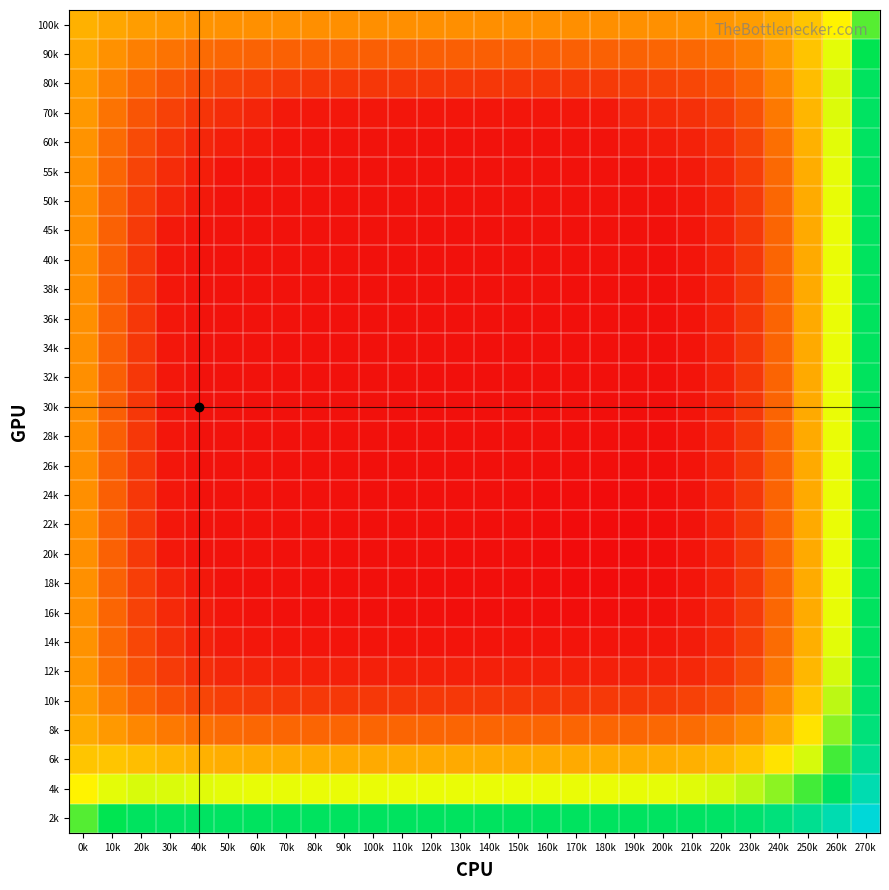

Reading left to right, transcribe all the data shown in this chart.

100k: 0k=577.2	10k=557.2	20k=541.5	30k=530.7	40k=524.0	50k=520.0	60k=517.7	70k=516.2	80k=515.5	90k=515.1	100k=515.0	110k=514.9	120k=514.9	130k=514.9	140k=514.9	150k=514.9	160k=515.0	170k=515.3	180k=515.9	190k=517.0	200k=518.6	210k=521.6	220k=528.0	230k=541.2	240k=566.7	250k=613.3	260k=696.6	270k=853.6
90k: 0k=557.1	10k=519.4	20k=490.0	30k=469.6	40k=456.9	50k=449.3	60k=444.4	70k=440.8	80k=439.0	90k=438.3	100k=438.0	110k=437.9	120k=437.9	130k=437.9	140k=437.9	150k=437.9	160k=438.1	170k=438.7	180k=440.1	190k=443.0	200k=446.5	210k=452.4	220k=464.1	230k=487.9	240k=532.9	250k=611.4	260k=738.5	270k=931.3
80k: 0k=541.5	10k=489.9	20k=449.8	30k=422.0	40k=404.4	50k=393.6	60k=385.7	70k=377.6	80k=374.7	90k=373.7	100k=373.3	110k=373.1	120k=373.0	130k=373.0	140k=373.0	150k=373.1	160k=373.3	170k=374.1	180k=376.7	190k=383.8	200k=389.9	210k=398.1	220k=413.8	230k=444.8	240k=502.4	250k=599.7	260k=748.3	270k=952.5
70k: 0k=530.7	10k=469.5	20k=421.9	30k=388.9	40k=368.0	50k=354.8	60k=343.7	70k=323.3	80k=320.8	90k=320.2	100k=319.9	110k=319.7	120k=319.6	130k=319.5	140k=319.5	150k=319.5	160k=319.6	170k=320.0	180k=322.3	190k=341.7	200k=350.8	210k=360.7	220k=378.7	230k=414.1	240k=479.0	250k=586.5	260k=745.9	270k=956.2
60k: 0k=523.9	10k=456.7	20k=404.3	30k=367.9	40k=345.3	50k=331.5	60k=323.6	70k=315.0	80k=314.3	90k=314.0	100k=313.7	110k=313.5	120k=313.4	130k=313.3	140k=313.3	150k=313.3	160k=313.3	170k=313.5	180k=314.1	190k=321.9	200k=328.5	210k=338.1	220k=357.0	230k=394.7	240k=463.4	250k=576.1	260k=741.1	270k=955.2
55k: 0k=519.9	10k=449.1	20k=393.4	30k=354.7	40k=331.5	50k=315.3	60k=313.8	70k=313.8	80k=313.4	90k=313.1	100k=312.8	110k=312.6	120k=312.5	130k=312.4	140k=312.4	150k=312.4	160k=312.5	170k=312.6	180k=312.8	190k=313.0	200k=317.3	210k=326.0	220k=345.1	230k=383.8	240k=454.4	250k=569.6	260k=737.3	270k=953.7
50k: 0k=517.6	10k=444.2	20k=385.5	30k=343.5	40k=323.5	50k=314.0	60k=313.1	70k=313.3	80k=313.0	90k=312.7	100k=312.5	110k=312.2	120k=312.1	130k=312.0	140k=311.9	150k=312.0	160k=311.9	170k=312.0	180k=312.1	190k=311.8	200k=312.7	210k=320.3	220k=339.3	230k=378.3	240k=449.7	250k=566.0	260k=735.1	270k=952.7
45k: 0k=516.1	10k=440.6	20k=377.5	30k=323.9	40k=315.1	50k=313.7	60k=313.0	70k=312.8	80k=312.6	90k=312.3	100k=312.0	110k=311.8	120k=311.6	130k=311.5	140k=311.4	150k=311.3	160k=311.3	170k=311.3	180k=311.2	190k=310.9	200k=310.7	210k=317.8	220k=336.6	230k=375.8	240k=447.5	250k=564.3	260k=733.9	270k=952.2
40k: 0k=515.3	10k=438.8	20k=374.5	30k=321.1	40k=314.3	50k=313.3	60k=312.7	70k=312.4	80k=312.2	90k=311.9	100k=311.6	110k=311.4	120k=311.2	130k=311.1	140k=310.9	150k=310.8	160k=310.7	170k=310.6	180k=310.5	190k=310.2	200k=309.8	210k=316.7	220k=335.5	230k=374.8	240k=446.6	250k=563.6	260k=733.4	270k=951.9
38k: 0k=515.0	10k=438.1	20k=373.5	30k=320.5	40k=313.9	50k=313.0	60k=312.4	70k=312.1	80k=312.0	90k=311.6	100k=311.4	110k=311.1	120k=310.9	130k=310.8	140k=310.6	150k=310.4	160k=310.3	170k=310.1	180k=310.0	190k=309.7	200k=309.3	210k=316.3	220k=335.1	230k=374.4	240k=446.2	250k=563.3	260k=733.2	270k=951.8
36k: 0k=514.9	10k=437.8	20k=373.1	30k=320.2	40k=313.7	50k=312.8	60k=312.2	70k=311.9	80k=311.7	90k=311.3	100k=311.1	110k=310.9	120k=310.6	130k=310.5	140k=310.2	150k=310.0	160k=309.9	170k=309.7	180k=309.5	190k=309.2	200k=309.0	210k=316.0	220k=334.9	230k=374.2	240k=446.1	250k=563.2	260k=733.2	270k=951.8
34k: 0k=514.8	10k=437.7	20k=373.0	30k=320.0	40k=313.5	50k=312.6	60k=312.0	70k=311.6	80k=311.5	90k=311.1	100k=310.9	110k=310.6	120k=310.3	130k=310.2	140k=309.9	150k=309.7	160k=309.5	170k=309.3	180k=309.1	190k=308.9	200k=308.8	210k=315.9	220k=334.8	230k=374.2	240k=446.0	250k=563.2	260k=733.2	270k=951.8
32k: 0k=514.8	10k=437.7	20k=372.9	30k=319.9	40k=313.3	50k=312.4	60k=311.8	70k=311.5	80k=311.3	90k=310.9	100k=310.7	110k=310.4	120k=310.1	130k=309.9	140k=309.7	150k=309.4	160k=309.3	170k=309.0	180k=308.8	190k=308.6	200k=308.6	210k=315.8	220k=334.8	230k=374.1	240k=446.0	250k=563.2	260k=733.1	270k=951.8
30k: 0k=514.8	10k=437.6	20k=372.8	30k=319.8	40k=313.2	50k=312.3	60k=311.7	70k=311.3	80k=311.2	90k=310.7	100k=310.4	110k=310.2	120k=309.9	130k=309.7	140k=309.4	150k=309.2	160k=309.0	170k=308.7	180k=308.5	190k=308.2	200k=308.4	210k=315.7	220k=334.7	230k=374.1	240k=446.0	250k=563.1	260k=733.1	270k=951.8
28k: 0k=514.8	10k=437.7	20k=372.8	30k=319.8	40k=313.2	50k=312.3	60k=311.7	70k=311.3	80k=311.0	90k=310.6	100k=310.3	110k=310.0	120k=309.7	130k=309.5	140k=309.3	150k=309.1	160k=308.7	170k=308.4	180k=308.2	190k=307.9	200k=308.1	210k=315.5	220k=334.7	230k=374.1	240k=446.0	250k=563.1	260k=733.1	270k=951.8
26k: 0k=514.8	10k=437.7	20k=372.9	30k=319.8	40k=313.2	50k=312.3	60k=311.8	70k=311.2	80k=310.8	90k=310.4	100k=310.1	110k=309.8	120k=309.5	130k=309.2	140k=309.0	150k=308.8	160k=308.4	170k=308.1	180k=307.8	190k=305.5	200k=307.2	210k=315.2	220k=334.6	230k=374.1	240k=446.0	250k=563.2	260k=733.1	270k=951.8
24k: 0k=514.9	10k=437.9	20k=373.1	30k=319.9	40k=313.3	50k=312.4	60k=311.8	70k=311.2	80k=310.7	90k=310.2	100k=309.8	110k=309.5	120k=309.2	130k=308.9	140k=308.7	150k=308.4	160k=305.3	170k=304.1	180k=303.7	190k=303.8	200k=306.6	210k=315.0	220k=334.5	230k=374.1	240k=446.0	250k=563.2	260k=733.2	270k=951.8
22k: 0k=515.2	10k=438.5	20k=374.0	30k=320.3	40k=313.5	50k=312.5	60k=311.9	70k=311.2	80k=310.6	90k=310.1	100k=309.6	110k=309.3	120k=309.0	130k=308.7	140k=308.4	150k=308.0	160k=304.1	170k=302.5	180k=302.2	190k=303.0	200k=306.3	210k=315.0	220k=334.6	230k=374.2	240k=446.2	250k=563.3	260k=733.3	270k=951.8
20k: 0k=515.8	10k=439.9	20k=376.6	30k=322.8	40k=314.2	50k=312.7	60k=312.0	70k=311.1	80k=310.4	90k=309.9	100k=309.5	110k=309.1	120k=308.8	130k=308.5	140k=308.2	150k=307.7	160k=303.7	170k=302.2	180k=302.1	190k=303.1	200k=306.6	210k=315.4	220k=335.1	230k=374.6	240k=446.6	250k=563.6	260k=733.5	270k=952.0
18k: 0k=516.8	10k=442.8	20k=383.6	30k=341.4	40k=321.8	50k=313.0	60k=311.7	70k=310.8	80k=310.1	90k=309.6	100k=309.2	110k=308.8	120k=308.5	130k=308.2	140k=307.8	150k=305.6	160k=303.8	170k=303.1	180k=303.2	190k=304.4	200k=307.9	210k=316.8	220k=336.4	230k=375.9	240k=447.7	250k=564.6	260k=734.2	270k=952.4
16k: 0k=518.5	10k=446.3	20k=389.7	30k=350.6	40k=328.4	50k=317.3	60k=312.8	70k=310.8	80k=309.9	90k=309.4	100k=309.1	110k=308.9	120k=308.7	130k=308.5	140k=308.1	150k=307.3	160k=306.7	170k=306.4	180k=306.7	190k=308.0	200k=311.6	210k=320.4	220k=340.0	230k=379.3	240k=450.9	250k=567.3	260k=736.2	270k=953.4
14k: 0k=521.5	10k=452.2	20k=398.0	30k=360.6	40k=338.1	50k=326.1	60k=320.5	70k=318.0	80k=316.9	90k=316.5	100k=316.2	110k=316.1	120k=316.0	130k=315.9	140k=315.7	150k=315.4	160k=315.2	170k=315.2	180k=315.6	190k=316.9	200k=320.5	210k=329.2	220k=348.6	230k=387.6	240k=458.4	250k=573.6	260k=740.8	270k=955.9
12k: 0k=528.0	10k=464.0	20k=413.7	30k=378.7	40k=357.2	50k=345.4	60k=339.6	70k=337.0	80k=335.9	90k=335.5	100k=335.3	110k=335.2	120k=335.1	130k=335.1	140k=335.0	150k=334.9	160k=334.9	170k=335.0	180k=335.4	190k=336.7	200k=340.2	210k=348.8	220k=367.7	230k=405.8	240k=475.0	250k=587.7	260k=751.1	270k=961.3
10k: 0k=541.2	10k=487.9	20k=445.0	30k=414.4	40k=395.1	50k=384.3	60k=378.9	70k=376.4	80k=375.4	90k=375.0	100k=374.8	110k=374.7	120k=374.7	130k=374.7	140k=374.7	150k=374.6	160k=374.7	170k=374.8	180k=375.2	190k=376.5	200k=379.8	210k=388.0	220k=406.0	230k=442.4	240k=508.4	250k=615.9	260k=771.8	270k=972.3
8k: 0k=566.8	10k=533.1	20k=502.8	30k=479.5	40k=464.0	50k=455.0	60k=450.4	70k=448.3	80k=447.4	90k=447.0	100k=446.9	110k=446.8	120k=446.8	130k=446.8	140k=446.8	150k=446.8	160k=446.8	170k=447.0	180k=447.4	190k=448.5	200k=451.6	210k=459.0	220k=475.5	230k=508.7	240k=568.9	250k=667.0	260k=809.3	270k=992.3
6k: 0k=613.6	10k=611.9	20k=600.3	30k=587.1	40k=576.9	50k=570.4	60k=566.9	70k=565.2	80k=564.5	90k=564.2	100k=564.1	110k=564.1	120k=564.1	130k=564.1	140k=564.1	150k=564.1	160k=564.1	170k=564.2	180k=564.6	190k=565.6	200k=568.1	210k=574.4	220k=588.3	230k=616.4	240k=667.2	250k=750.0	260k=870.1	270k=1024.6
4k: 0k=697.3	10k=739.2	20k=748.9	30k=746.6	40k=741.8	50k=738.1	60k=735.9	70k=734.8	80k=734.3	90k=734.1	100k=734.0	110k=734.0	120k=734.0	130k=734.0	140k=734.0	150k=734.0	160k=734.0	170k=734.1	180k=734.4	190k=735.1	200k=737.0	210k=741.6	220k=751.8	230k=772.3	240k=809.6	250k=870.3	260k=958.3	270k=1071.5
2k: 0k=855.3	10k=932.0	20k=953.0	30k=956.6	40k=955.7	50k=954.2	60k=953.2	70k=952.7	80k=952.5	90k=952.4	100k=952.3	110k=952.3	120k=952.3	130k=952.3	140k=952.3	150k=952.3	160k=952.3	170k=952.4	180k=952.5	190k=952.9	200k=953.9	210k=956.3	220k=961.8	230k=972.7	240k=992.5	250k=1024.7	260k=1071.5	270k=1131.7